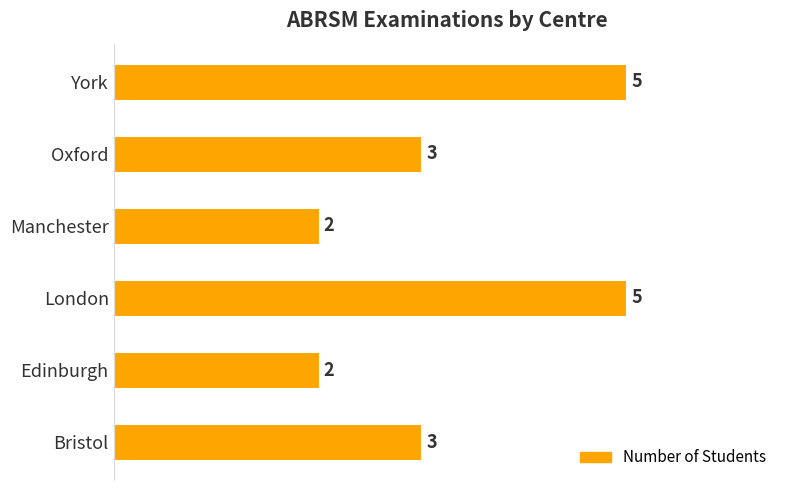

Reading bottom to top, list all the values displayed in this chart.

Bristol=3	Edinburgh=2	London=5	Manchester=2	Oxford=3	York=5